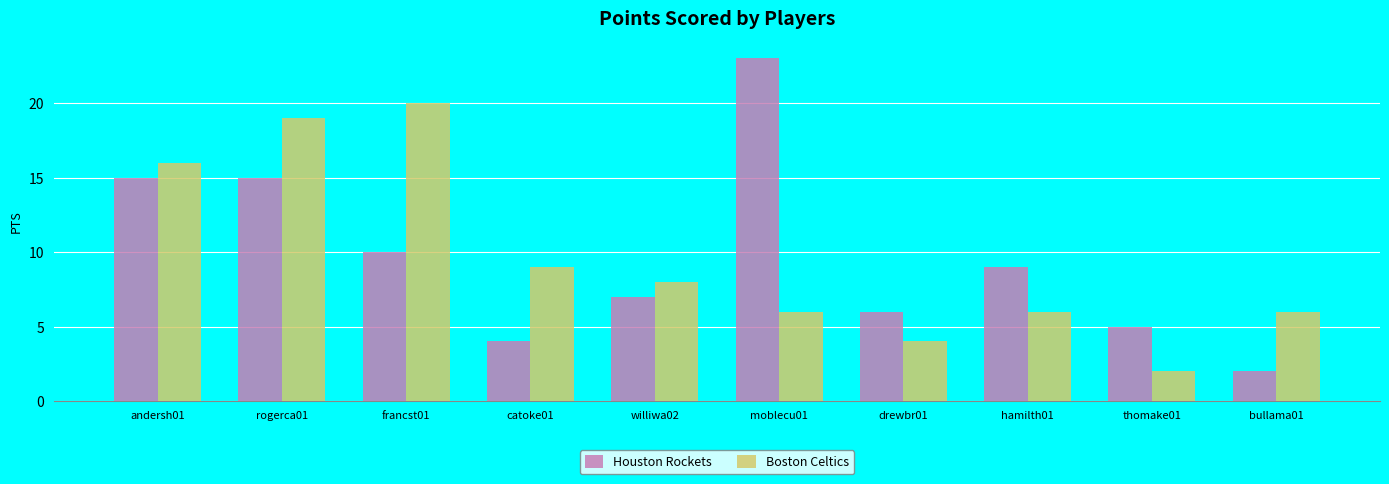

What are all the series names shown in the legend?

Houston Rockets, Boston Celtics